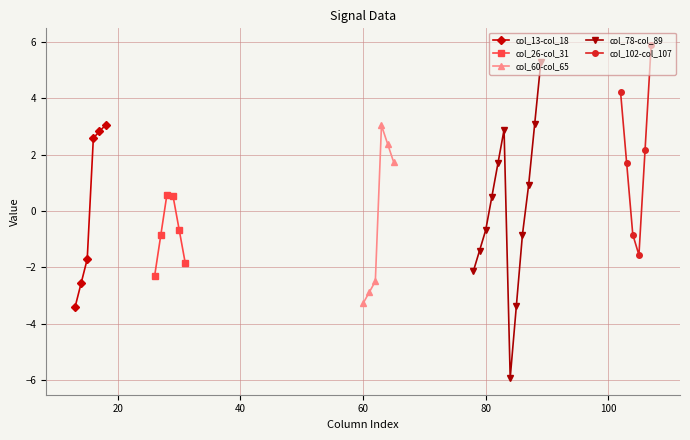

The value of col_15 at 1 is -0.5. True or false?

False